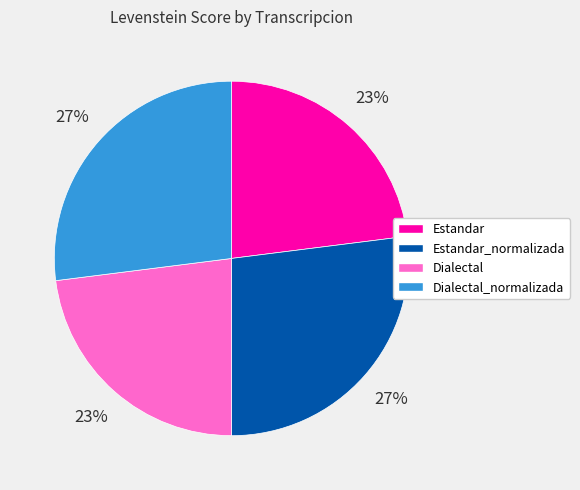

Does any single category account for the majority?

No